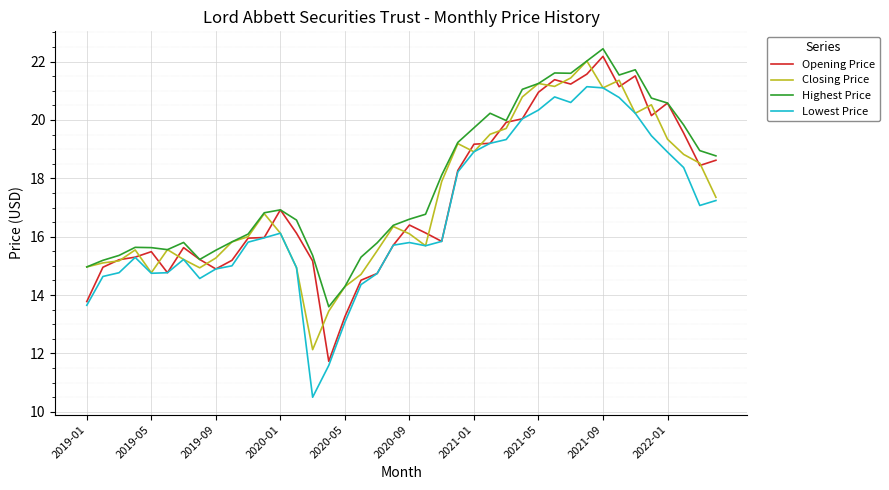

What is the greatest value displayed?

22.4